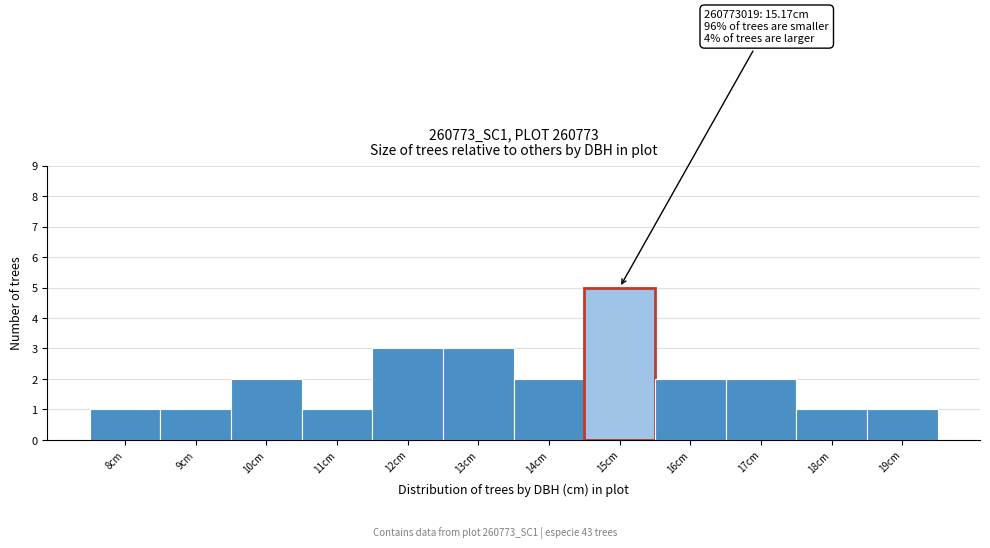

Reading right to left, what are all the values shown in this chart?

19cm=1	18cm=1	17cm=2	16cm=2	15cm=5	14cm=2	13cm=3	12cm=3	11cm=1	10cm=2	9cm=1	8cm=1